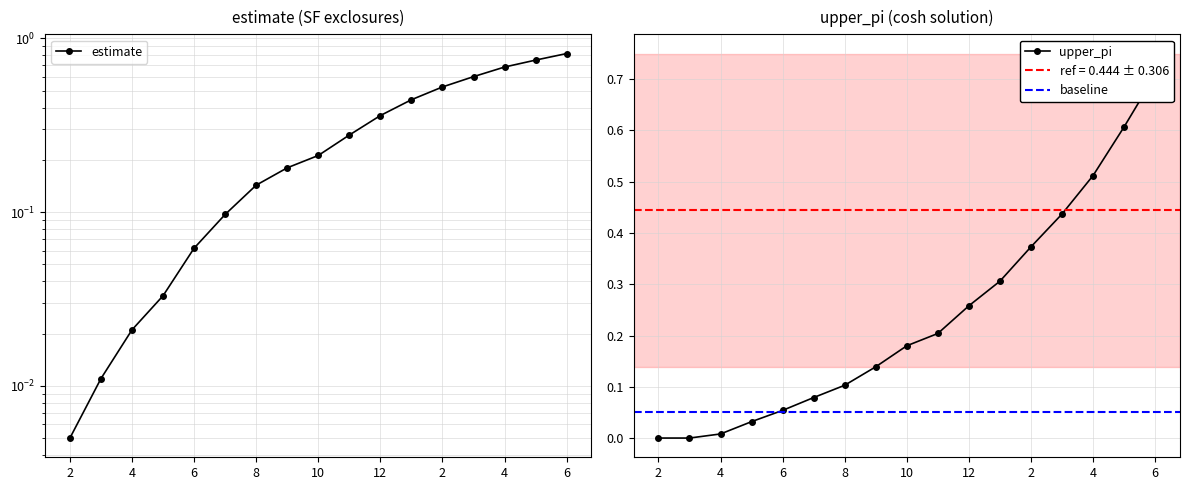

Which series has the largest range (max minus min)?

estimate